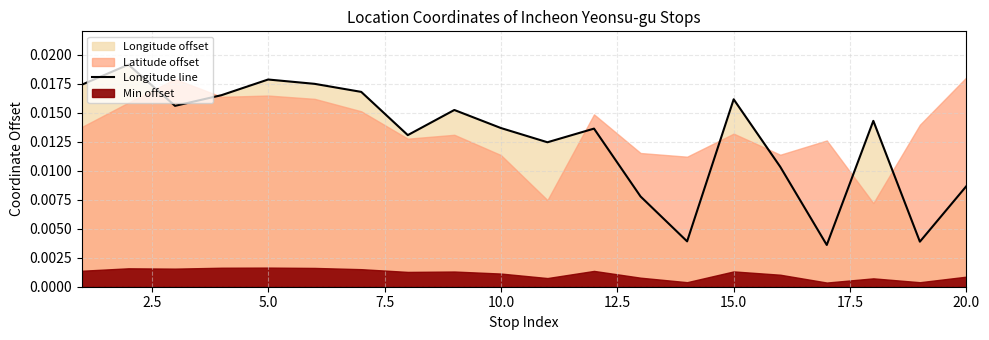

Count the values in the range 0 to 1.

20